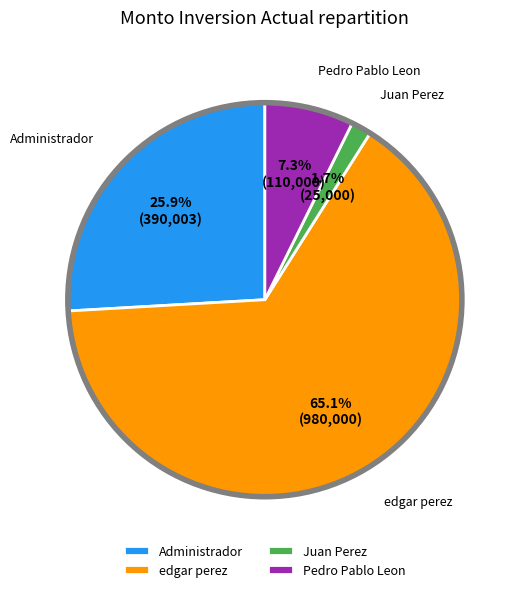

What is the total percentage of Administrador and Juan Perez?

27.6%